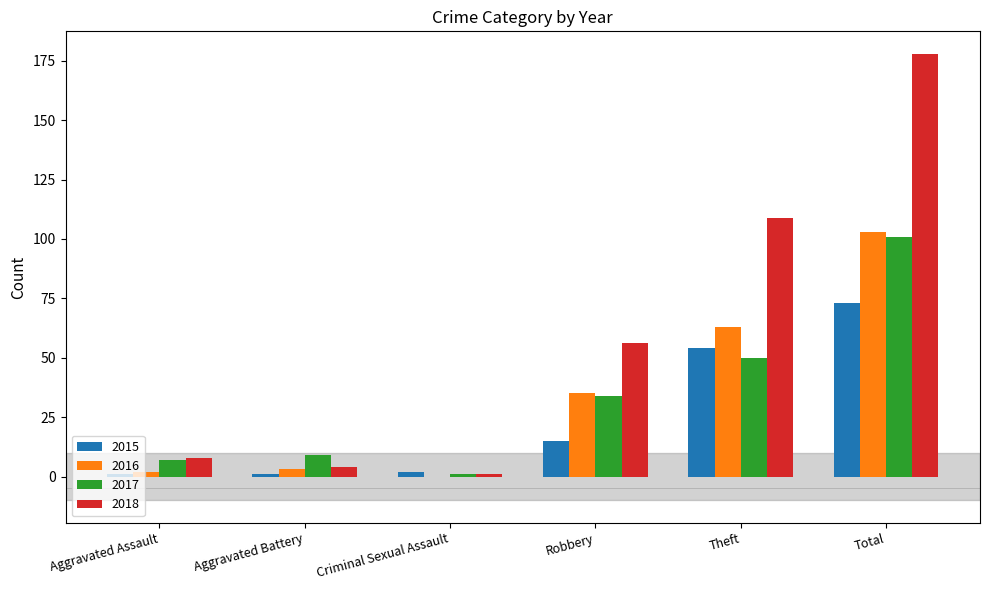

Reading left to right, list all the values displayed in this chart.

2015: 1	1	2	15	54	73
2016: 2	3	0	35	63	103
2017: 7	9	1	34	50	101
2018: 8	4	1	56	109	178